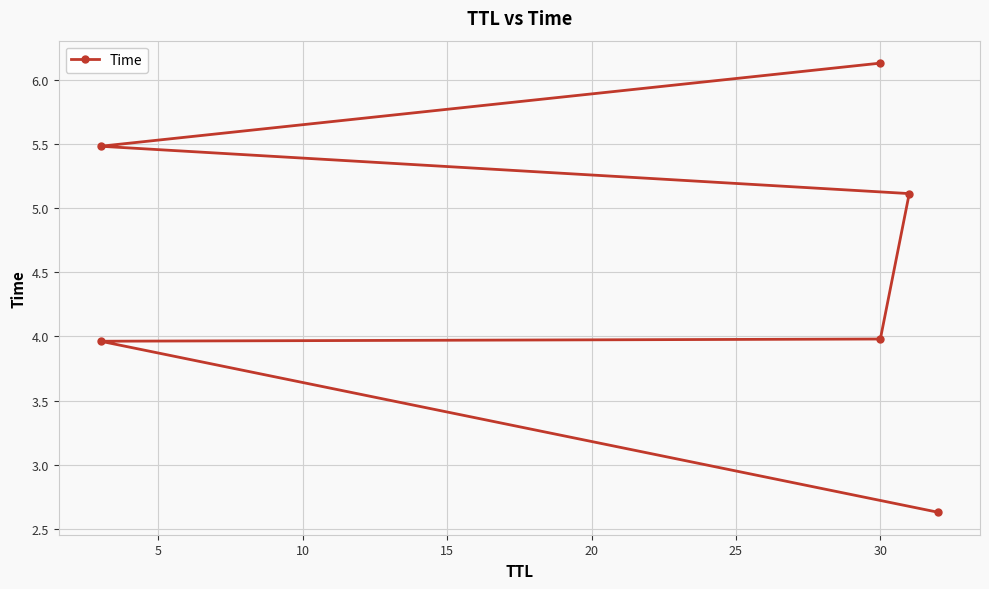

Is it true that the value at 30 is 4.0?

True